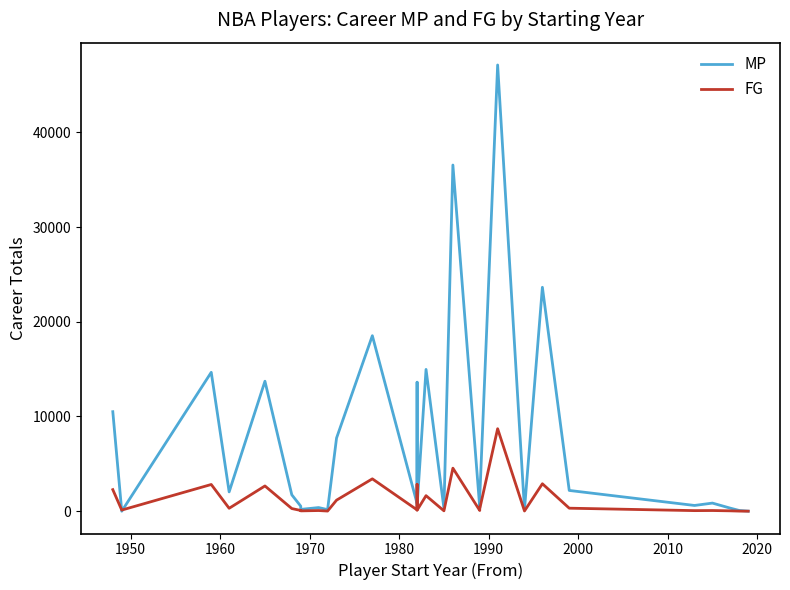

How many intersections are there between MP and FG?

2